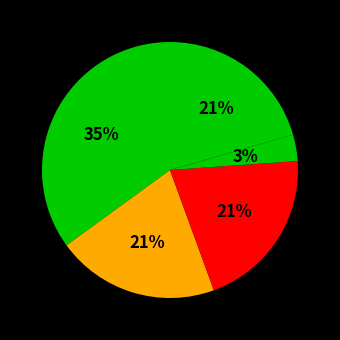

How many slices are in this pie chart?

5